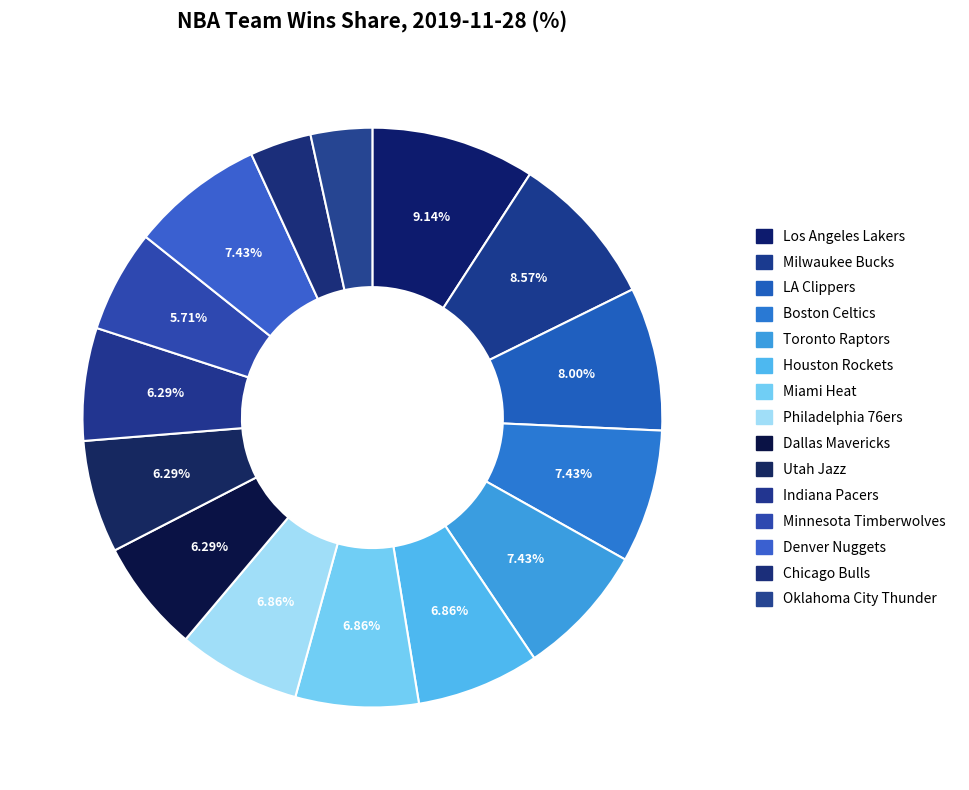

How many slices are in this pie chart?

15